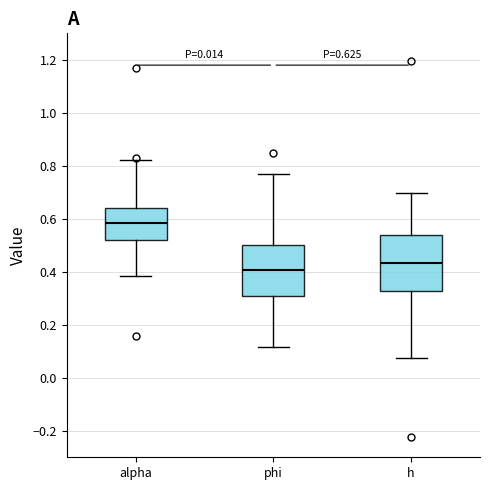

Which box's median line is the lowest?

phi